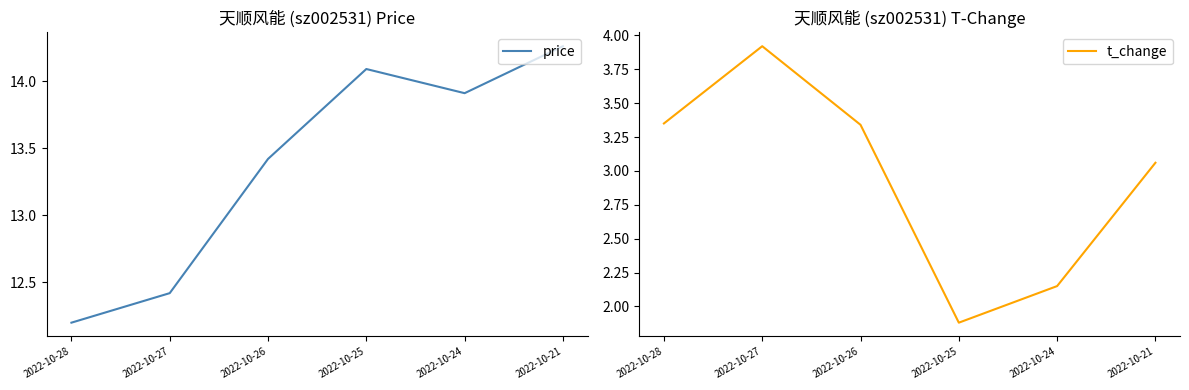

At which category is the sum across all series the highest?

2022-10-21